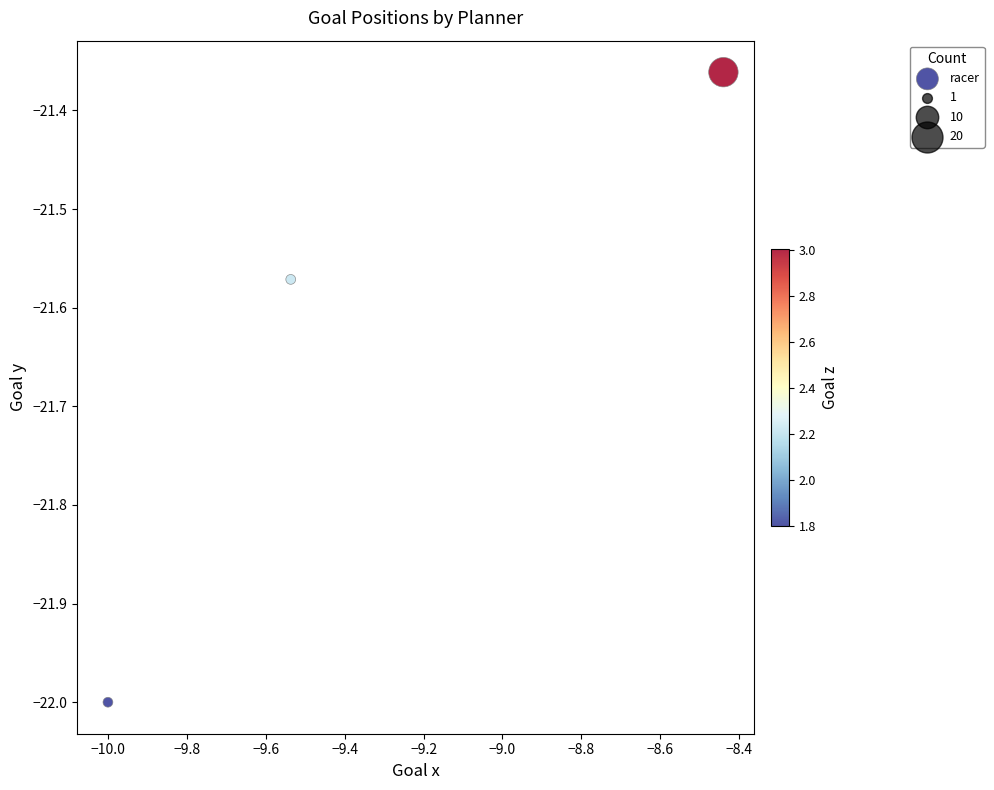

What is the range of Y values (max minus min)?

0.6